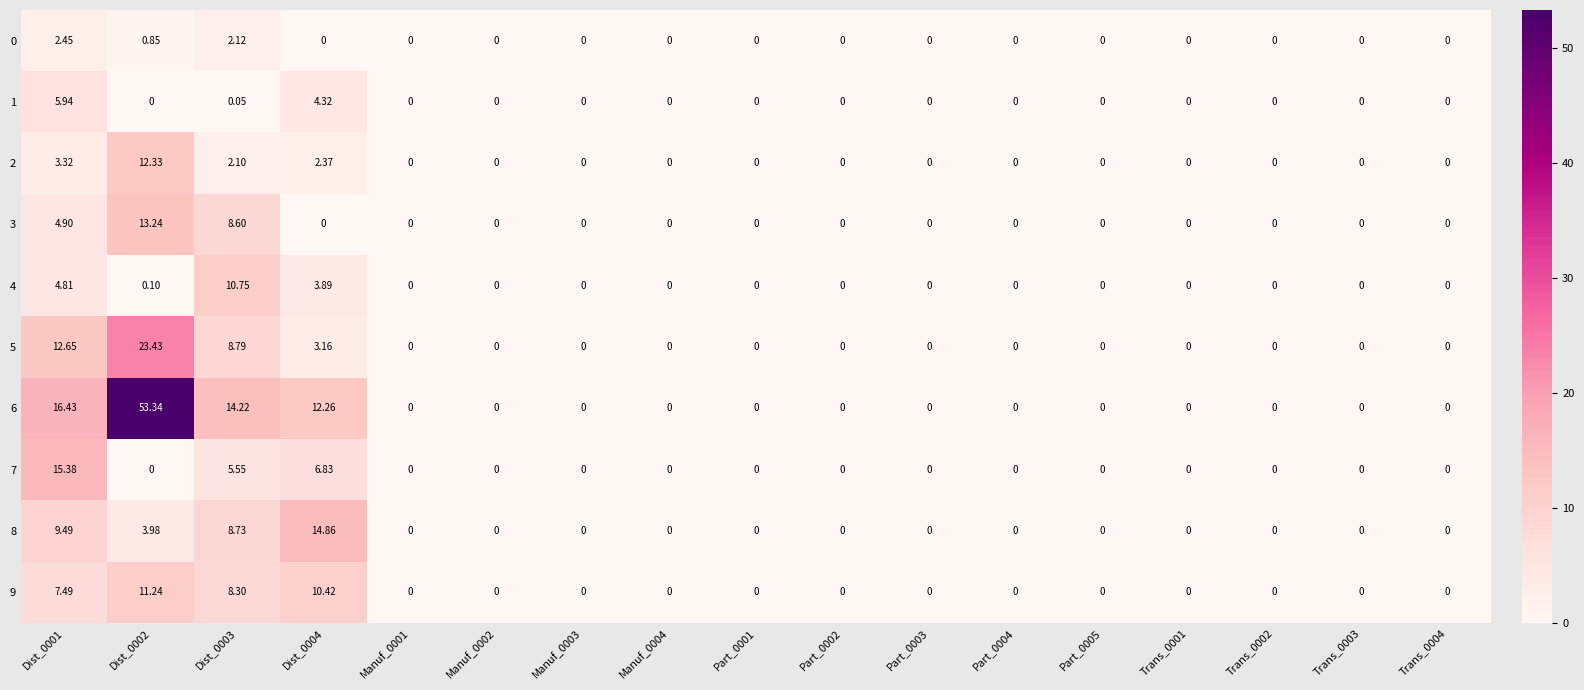

Rank the series at Trans_0002 from highest to lowest value.

0, 1, 2, 3, 4, 5, 6, 7, 8, 9